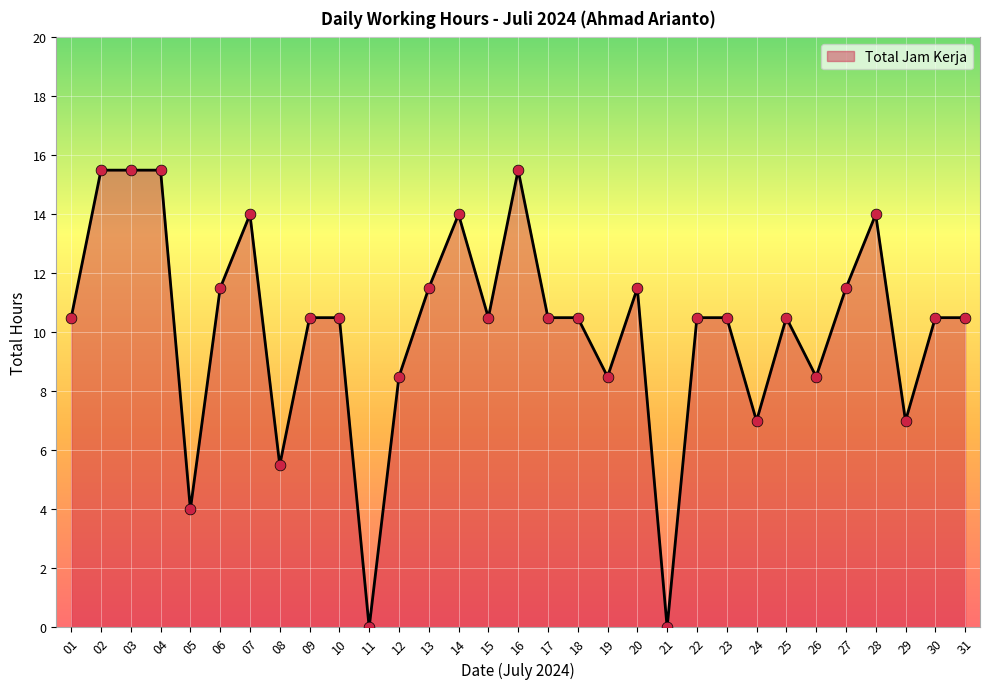

What is the ratio of the value at 04 to the value at 30?

1.5